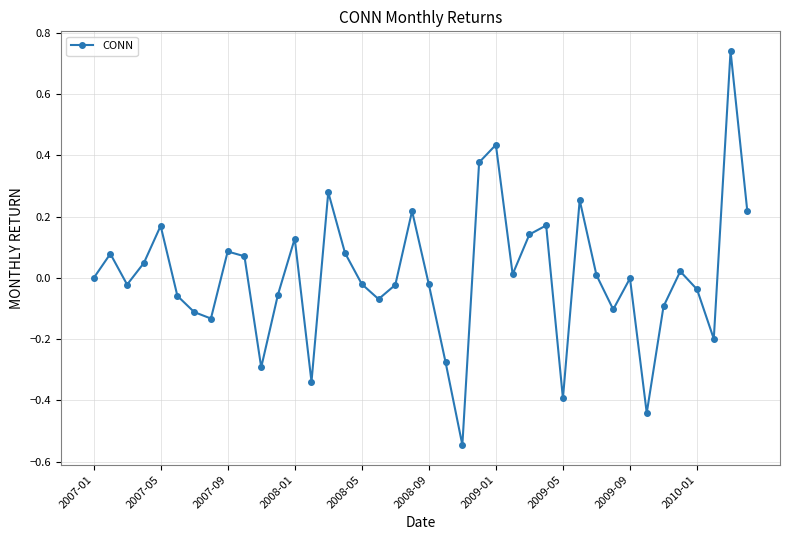

How many categories are shown in the chart?

40